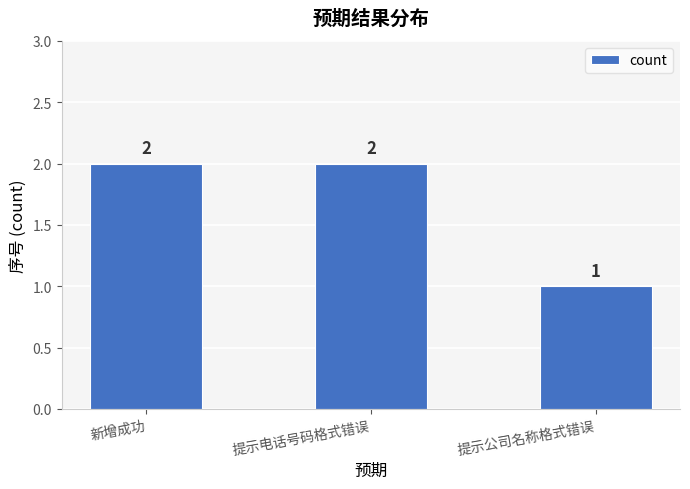

Are the bars horizontal?

No